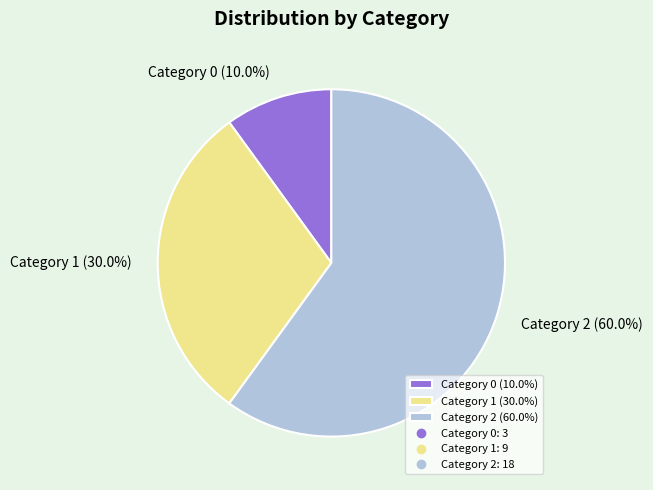

Combined, do Category 1 (30.0%) and Category 0 (10.0%) account for over 50%?

No